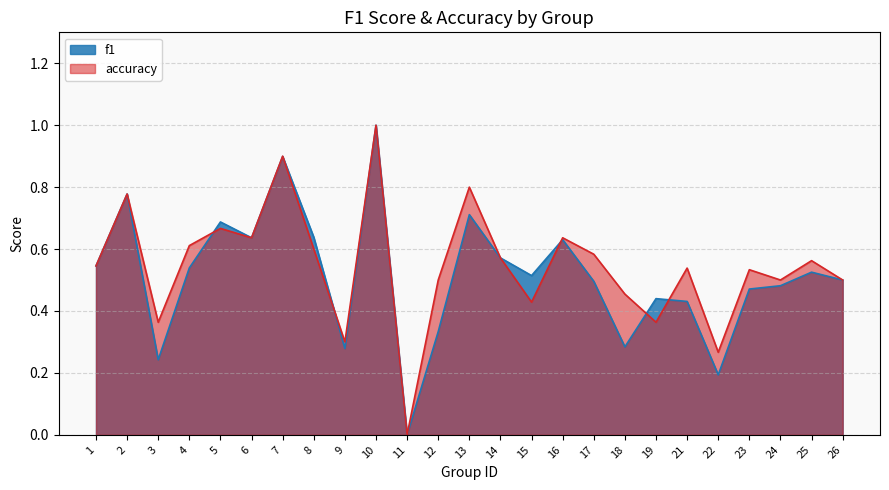

Reading left to right, transcribe all the data shown in this chart.

f1: 0.5	0.8	0.2	0.5	0.7	0.6	0.9	0.6	0.3	1.0	0.0	0.3	0.7	0.6	0.5	0.6	0.5	0.3	0.4	0.4	0.2	0.5	0.5	0.5	0.5
accuracy: 0.5	0.8	0.4	0.6	0.7	0.6	0.9	0.6	0.3	1.0	0.0	0.5	0.8	0.6	0.4	0.6	0.6	0.5	0.4	0.5	0.3	0.5	0.5	0.6	0.5